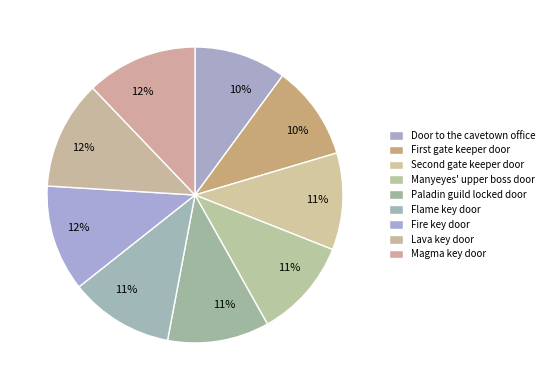

Count the number of slices in the pie.

9